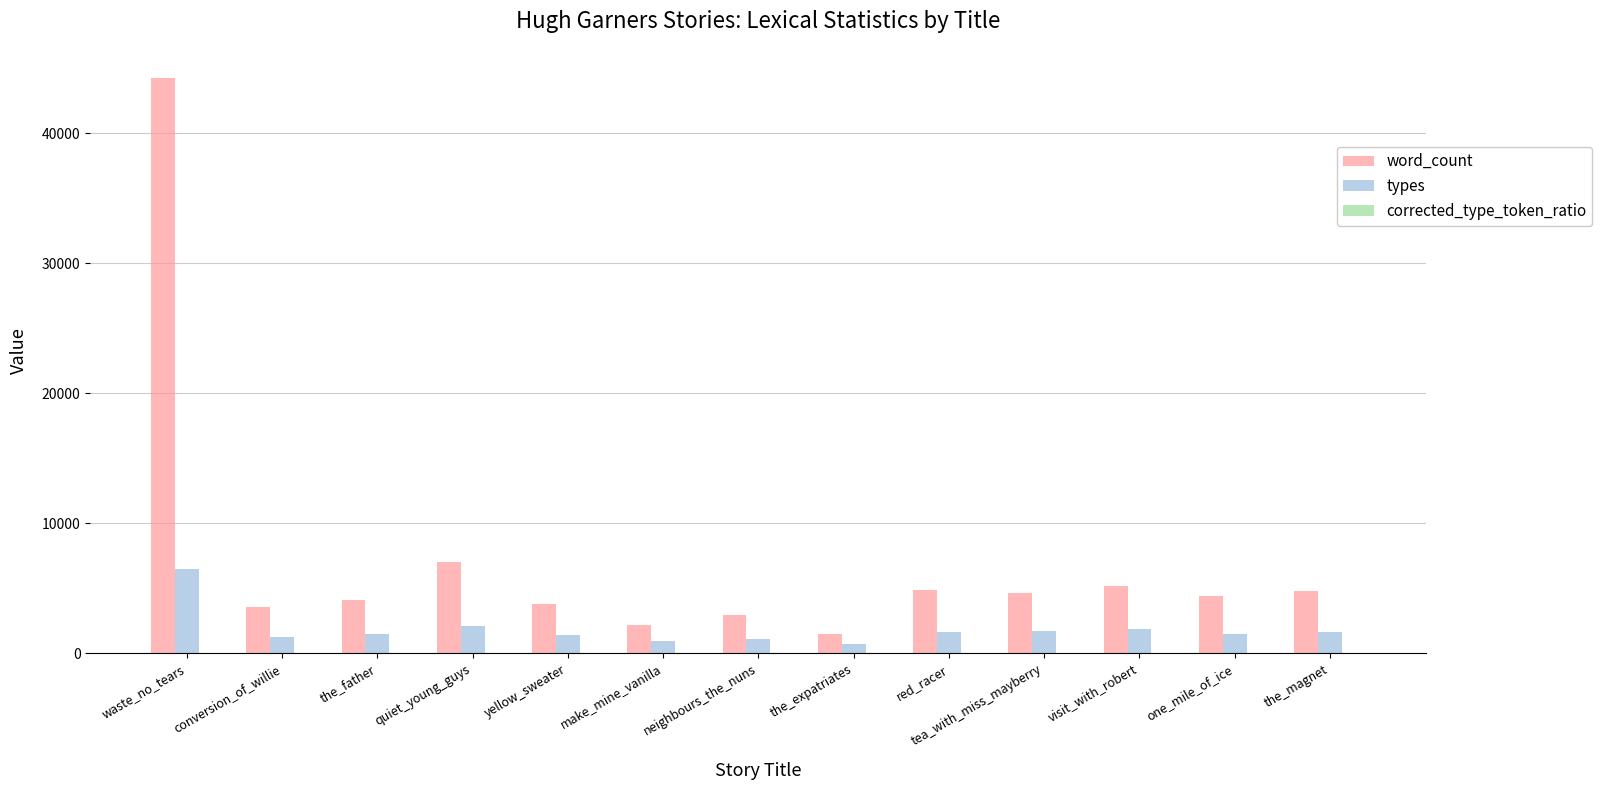

True or false: types has a value of 1832.0 at visit_with_robert.

True